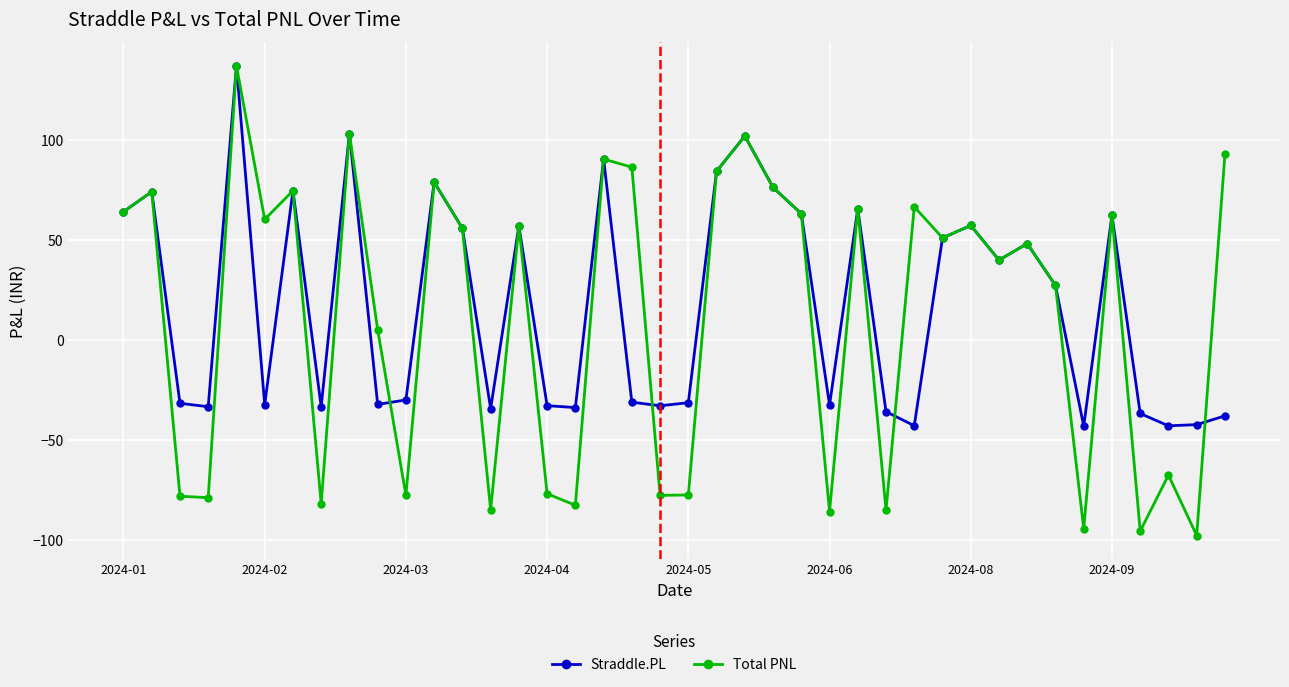

How many lines are shown in the chart?

2